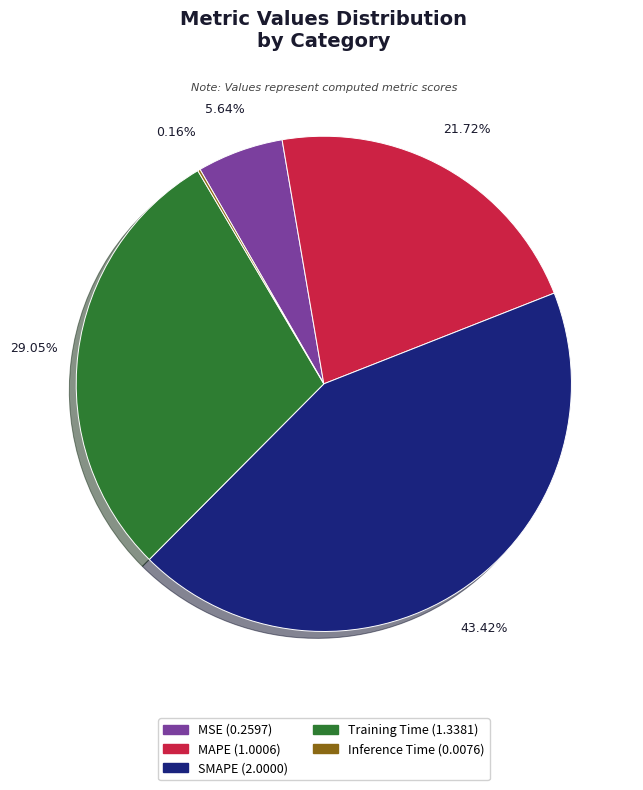

What percentage is NOT represented by MSE?

94.4%